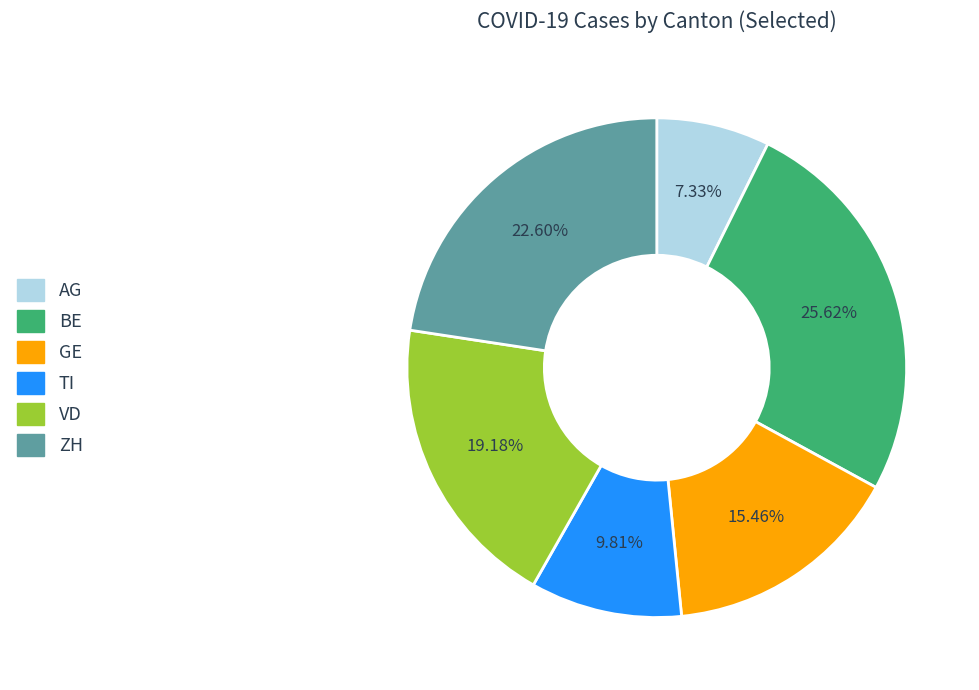

Count the number of slices in the pie.

6